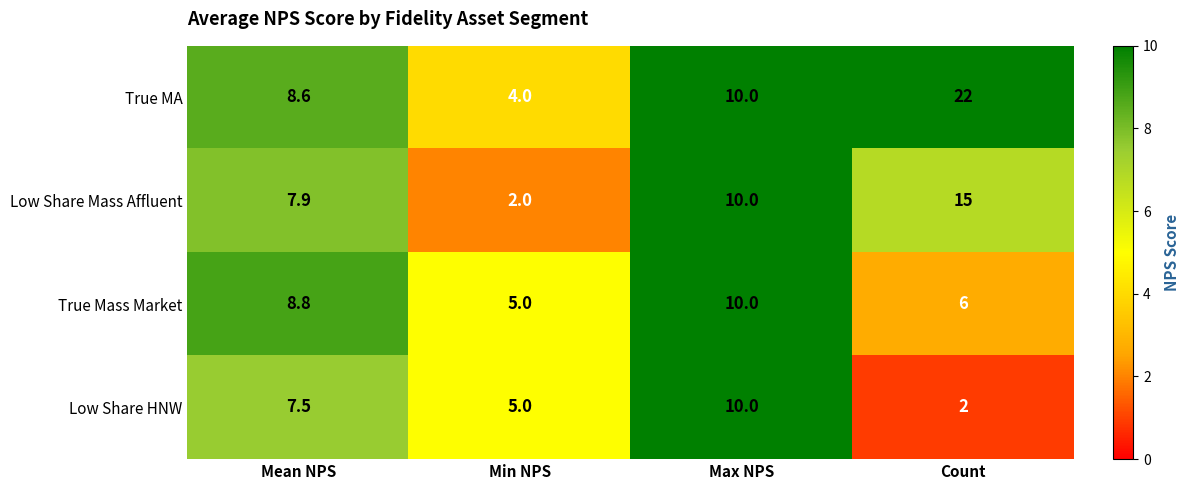

The True MA series shows 4.0 at Min NPS. True or false?

True